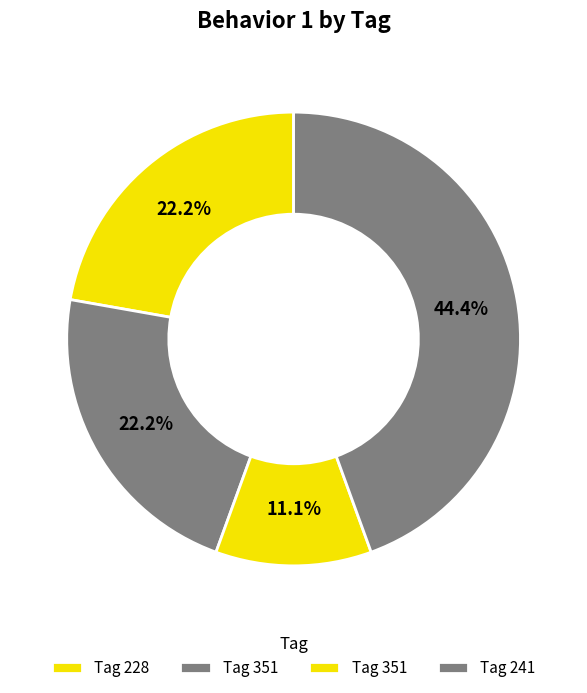

Count the number of slices in the pie.

4